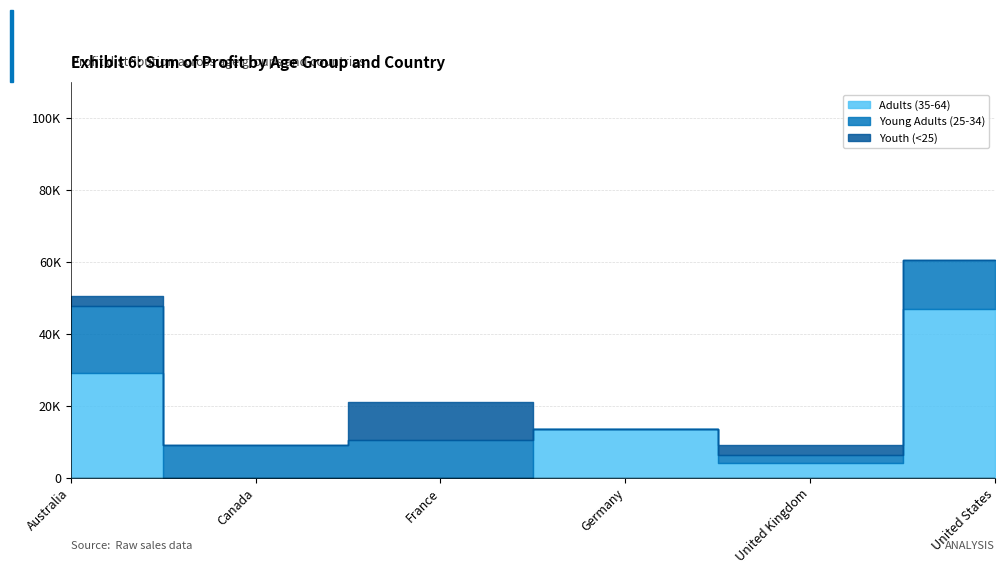

The value of Youth (<25) at Germany is 4153. True or false?

False